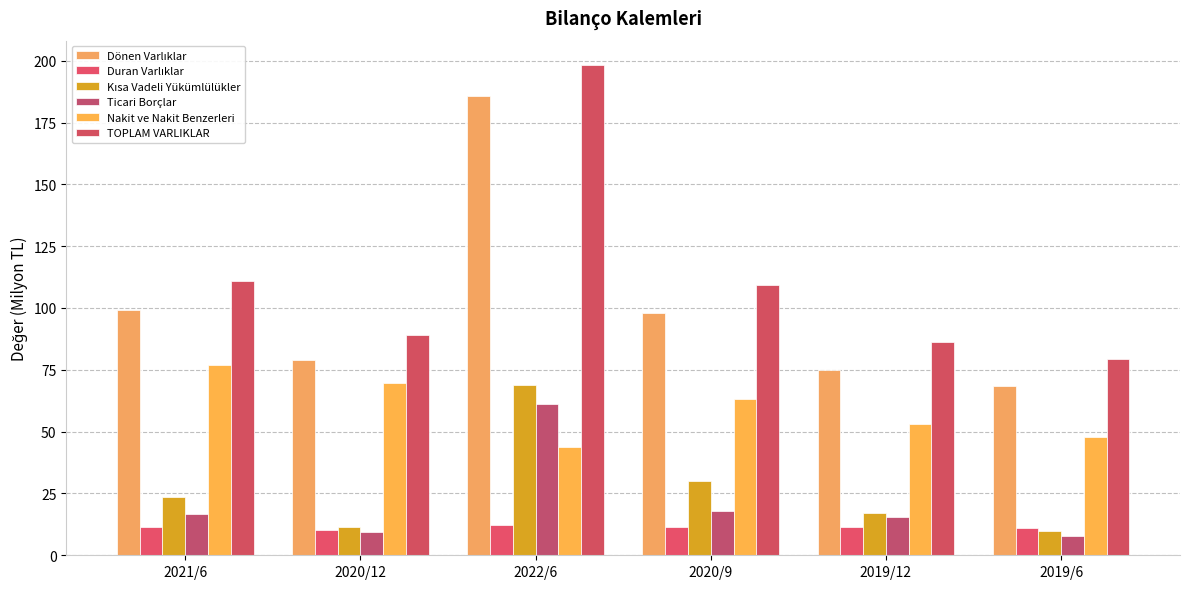

Which category has the highest value across all series?

2022/6